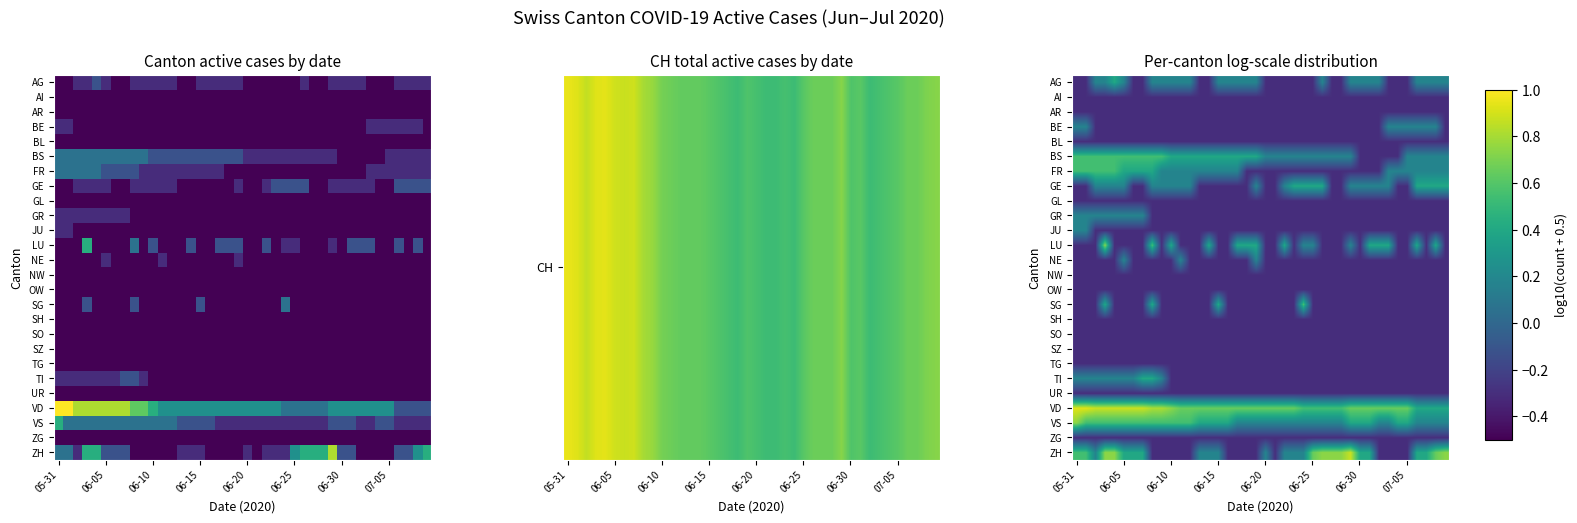

At how many categories does at least one series exceed 0?

40